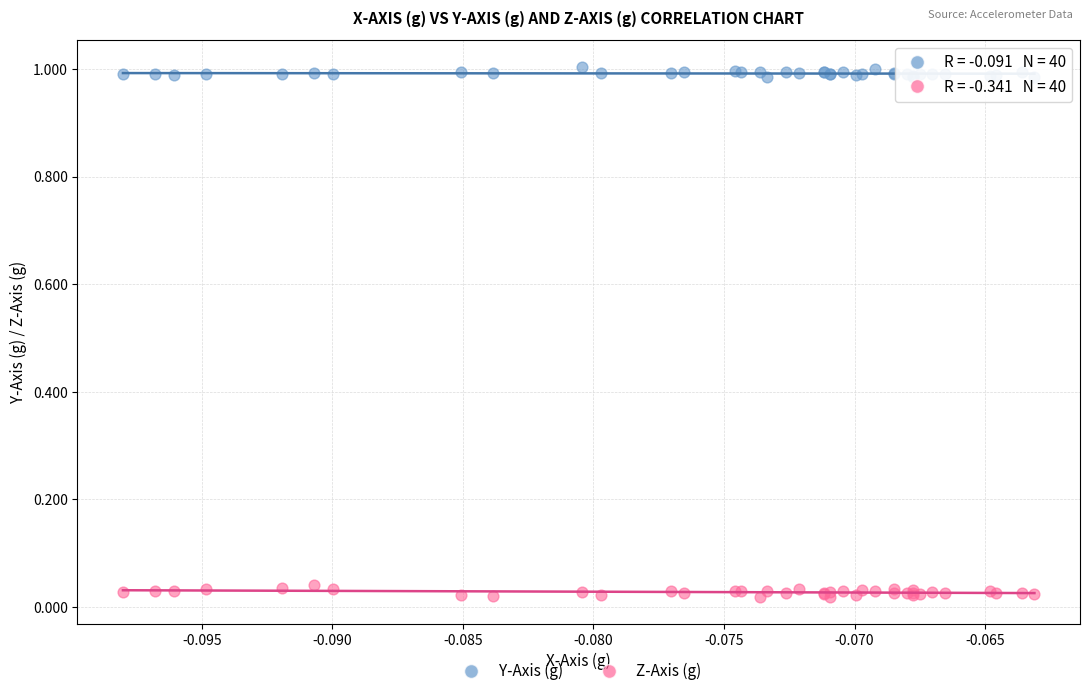

What are all the series names shown in the legend?

Y-Axis (g), Z-Axis (g)